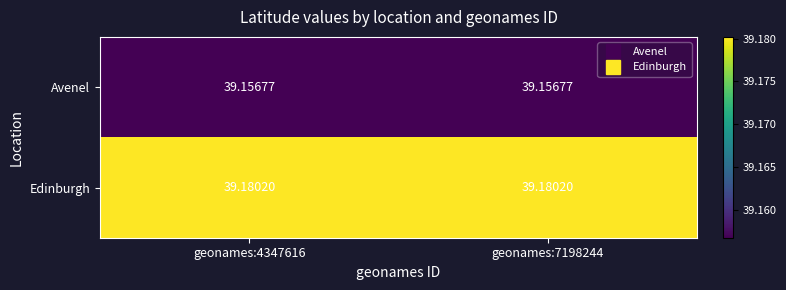

Which series has the largest total across all categories?

Edinburgh